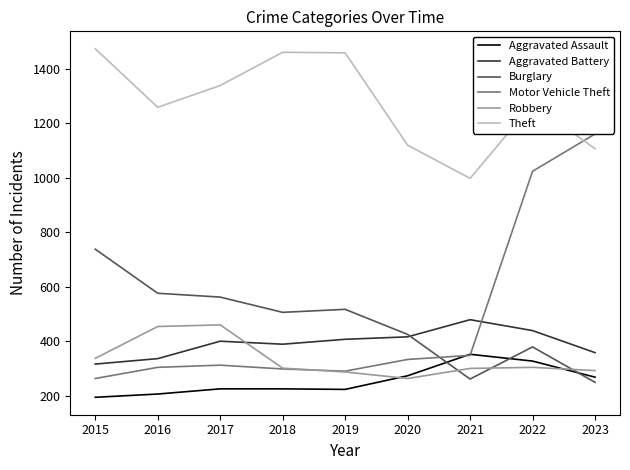

The value of Theft at 2016 is 312. True or false?

False